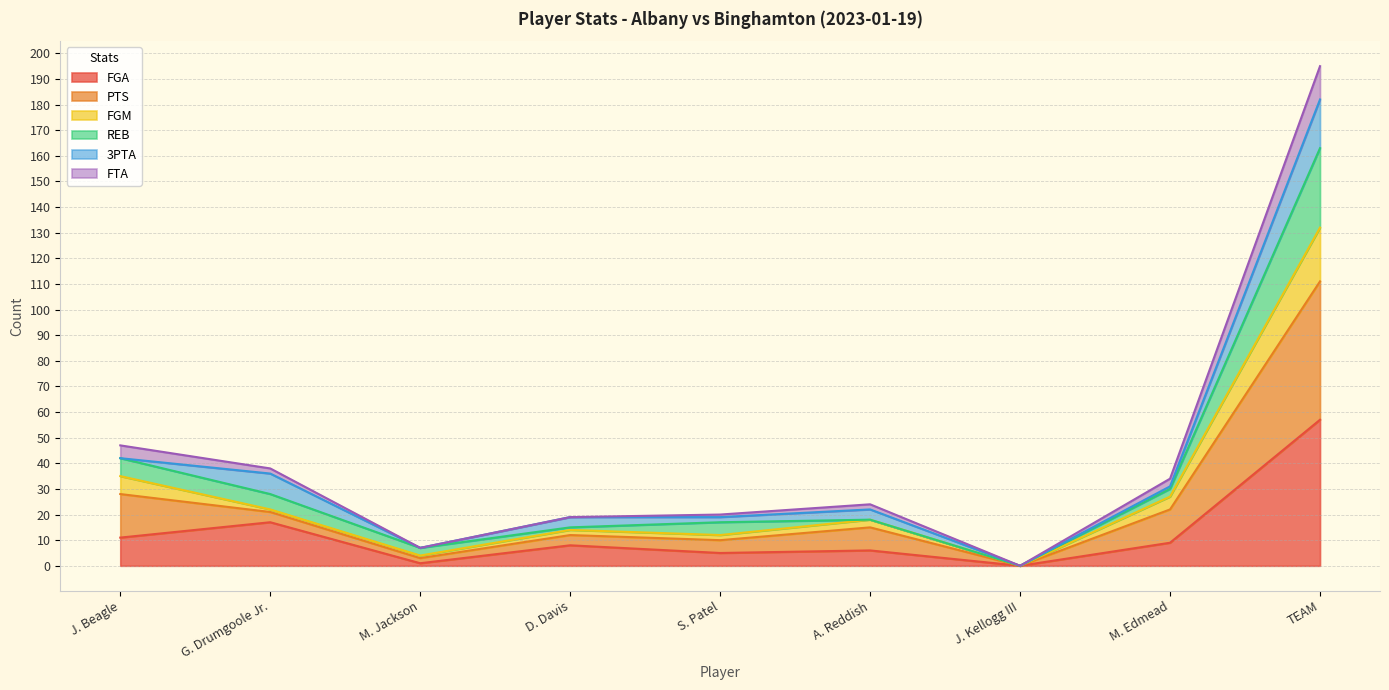

True or false: FGA has a value of 11 at J. Beagle.

True